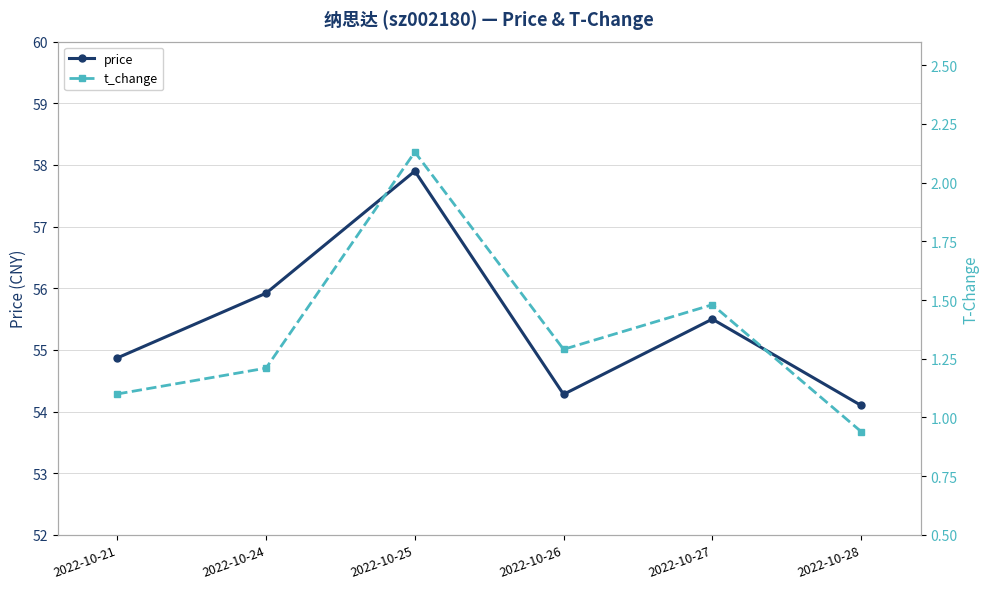

How many lines are shown in the chart?

2